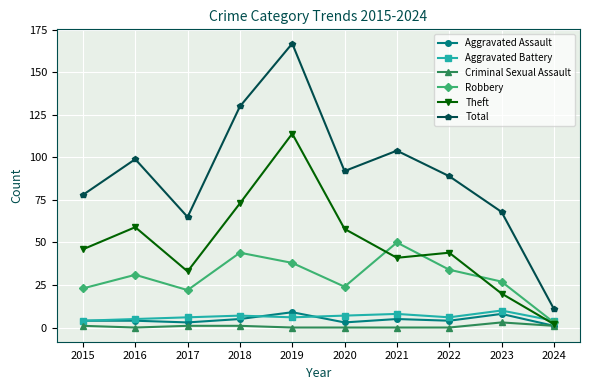

What is the highest value of the Aggravated Battery series?

10